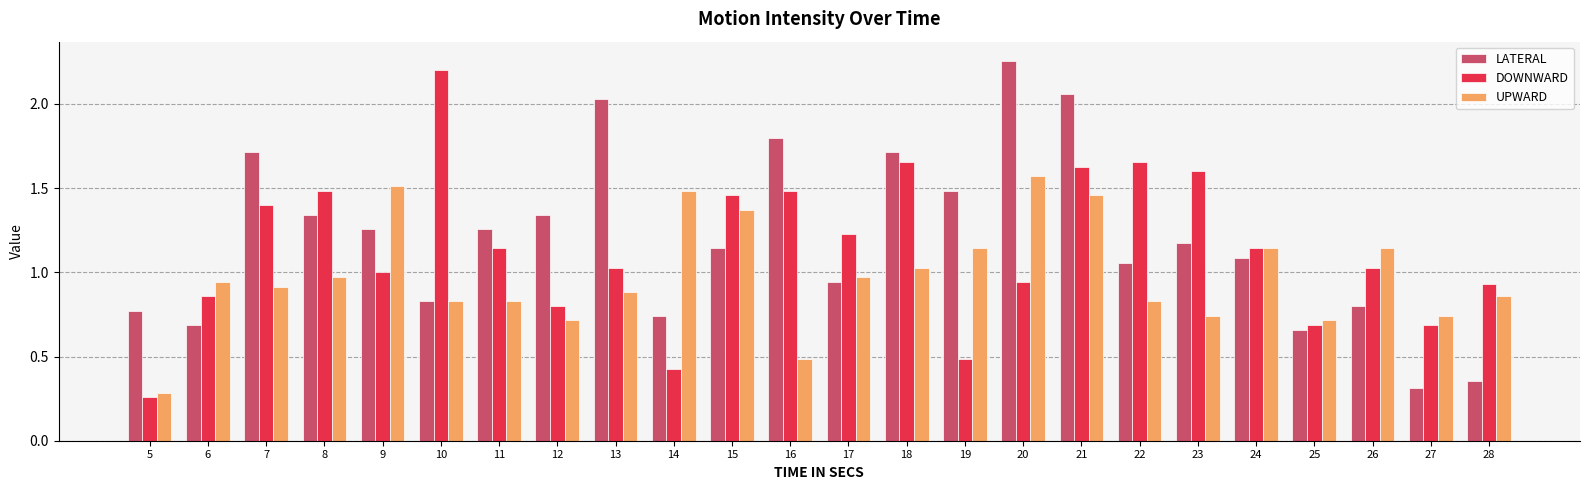

Which label corresponds to the smallest value in the chart?

5